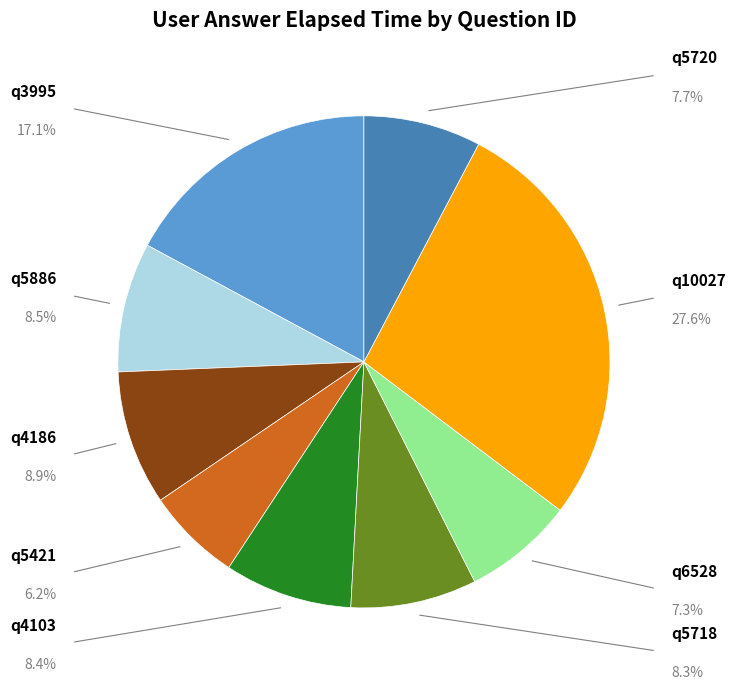

What percentage do q5421 and q10027 together represent?

33.8%